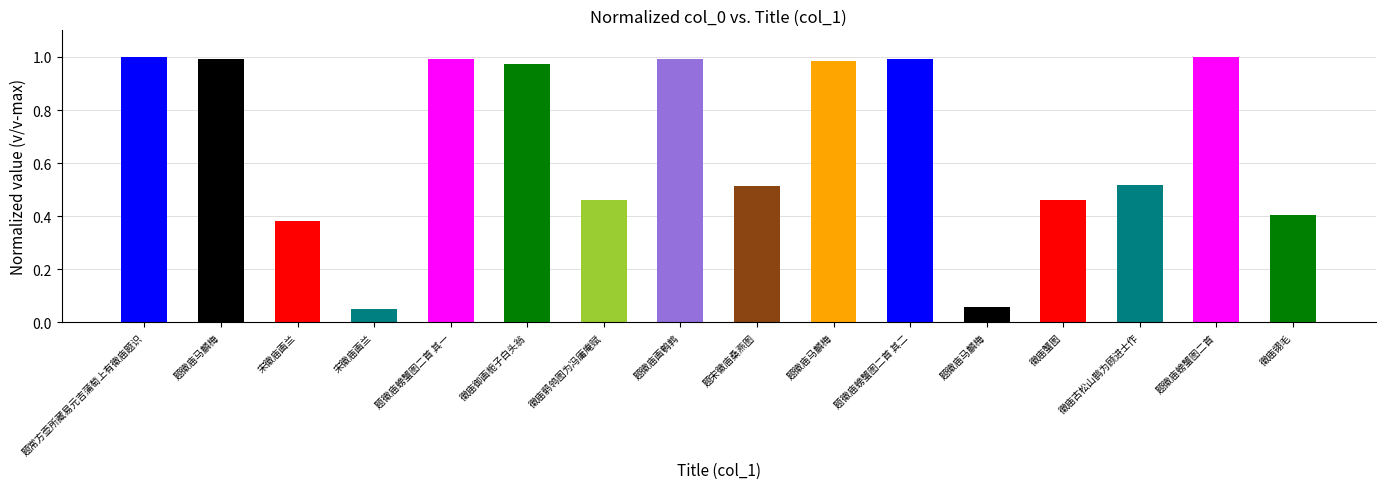

Count the number of categories in the chart.

16